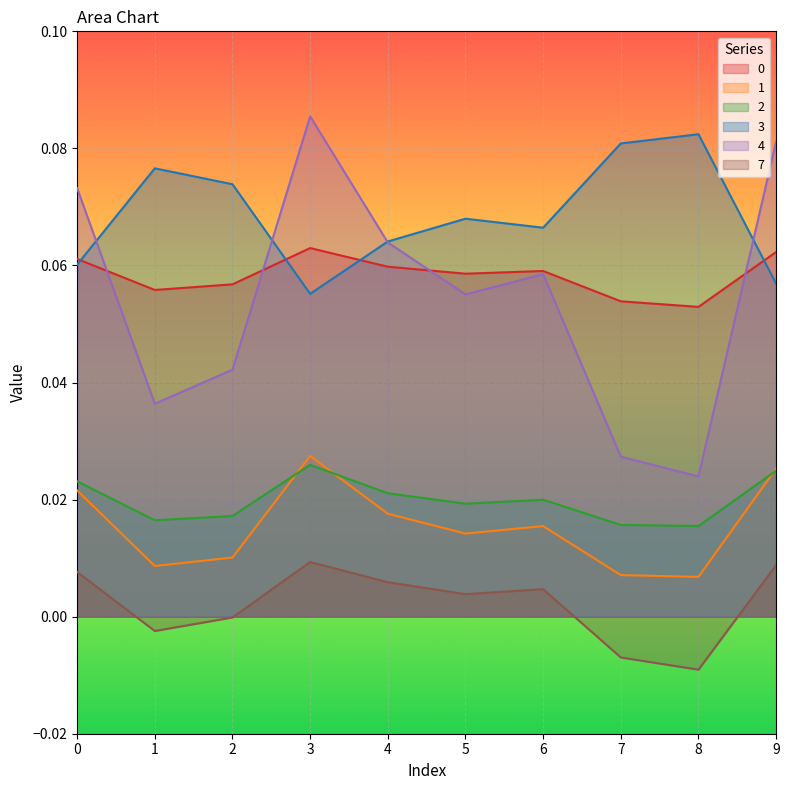

Which category has the highest value across all series?

3